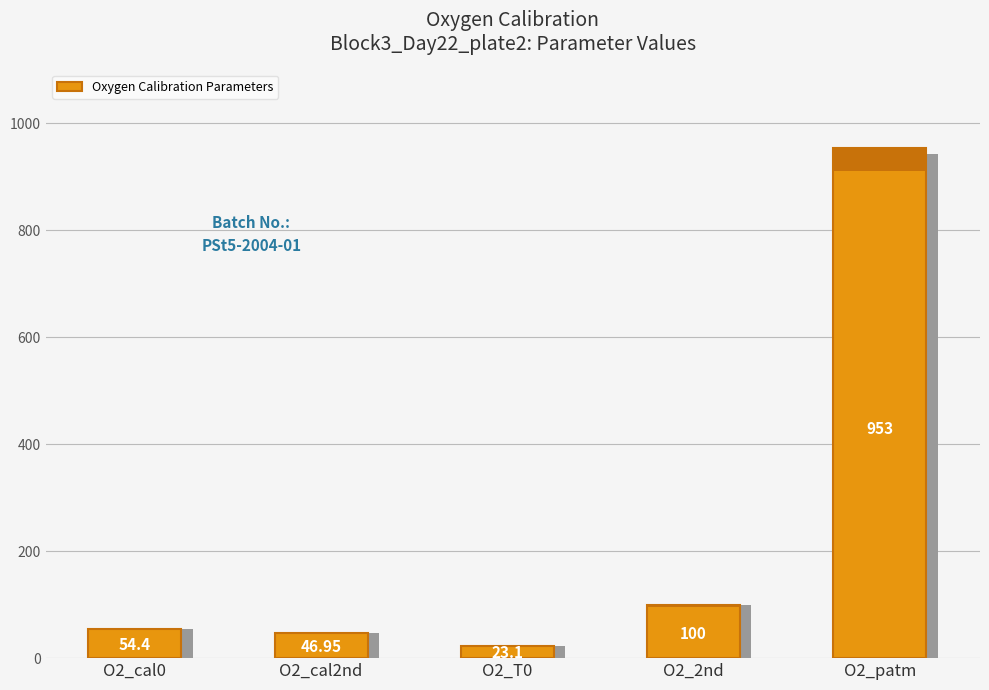

The value at O2_cal2nd is 47.0. True or false?

True